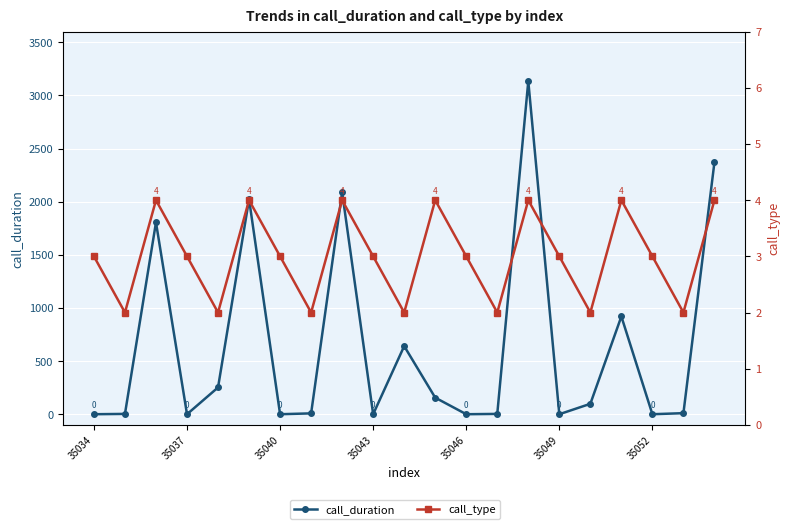

The value of call_type at 13 is 1. True or false?

False